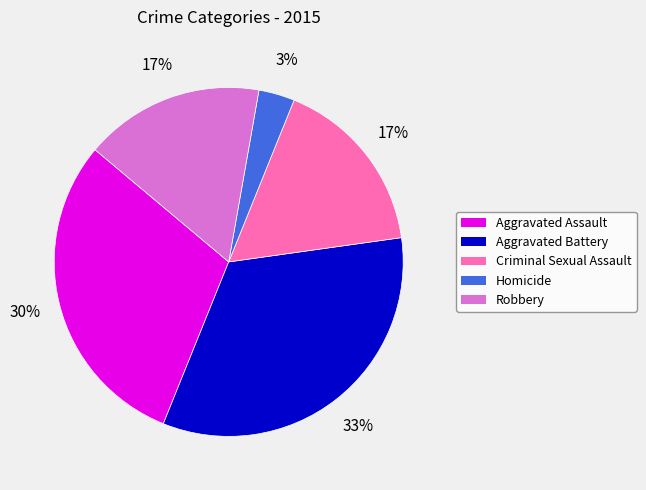

Does Aggravated Battery account for over 50% of the chart?

No